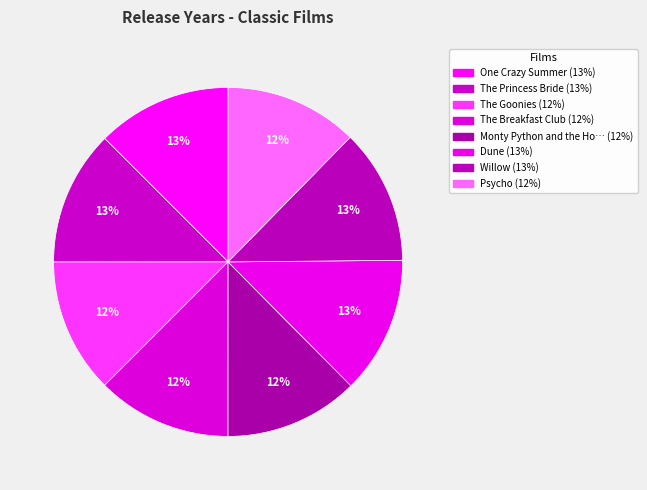

Count the number of slices in the pie.

8